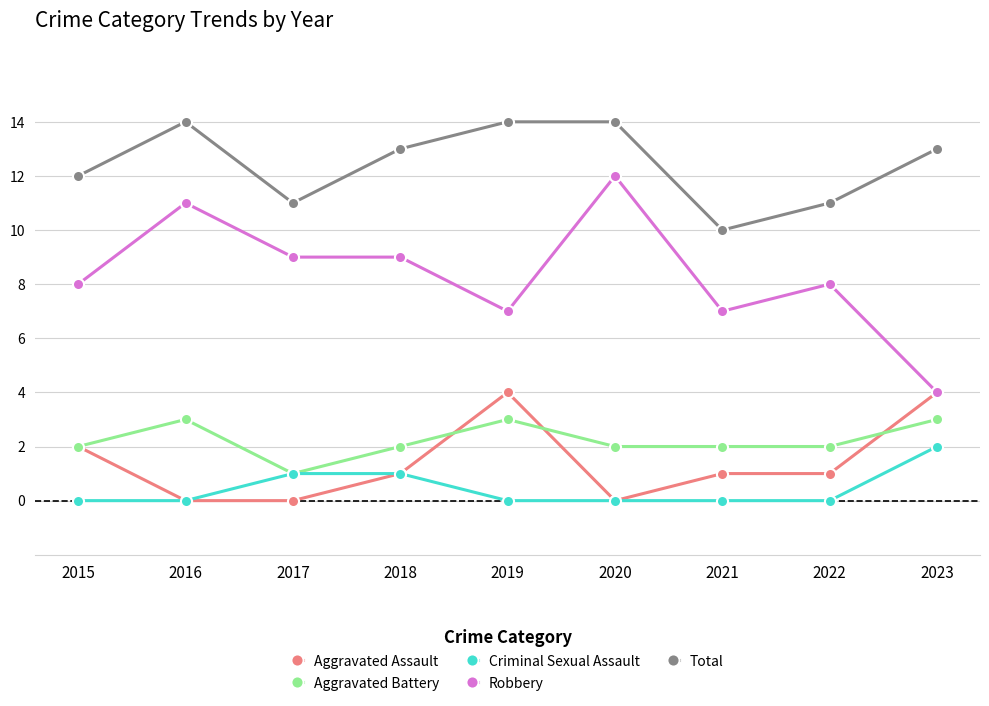

Rank the series by their maximum value, from highest to lowest.

Total, Robbery, Aggravated Assault, Aggravated Battery, Criminal Sexual Assault